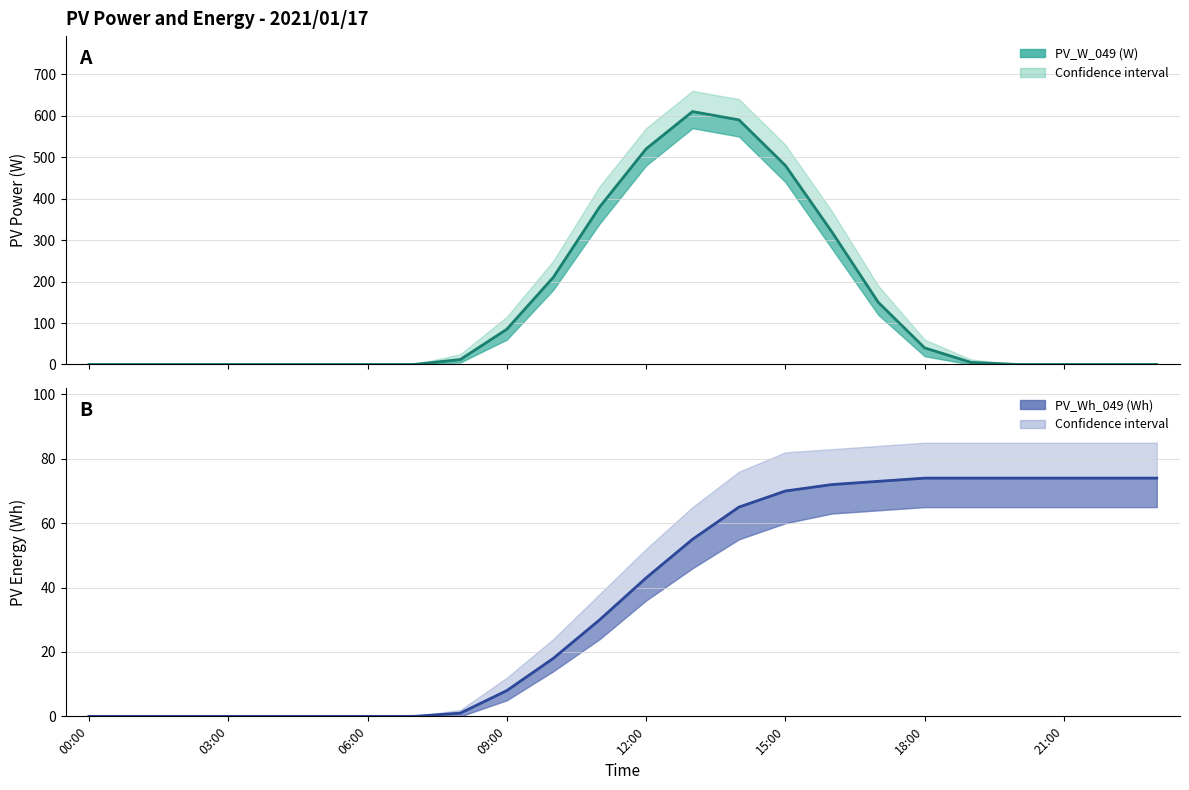

Is the value of PV_W_049 mean at 22 greater than the value of PV_Wh_049 mean at 09:00?

No